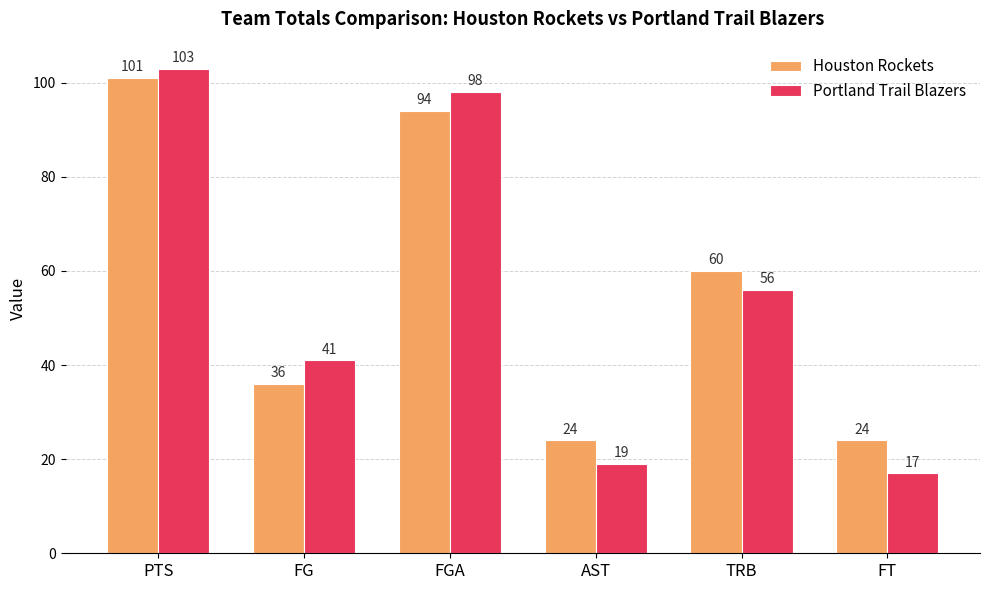

Is the value of Portland Trail Blazers at PTS greater than the value of Houston Rockets at FG?

Yes